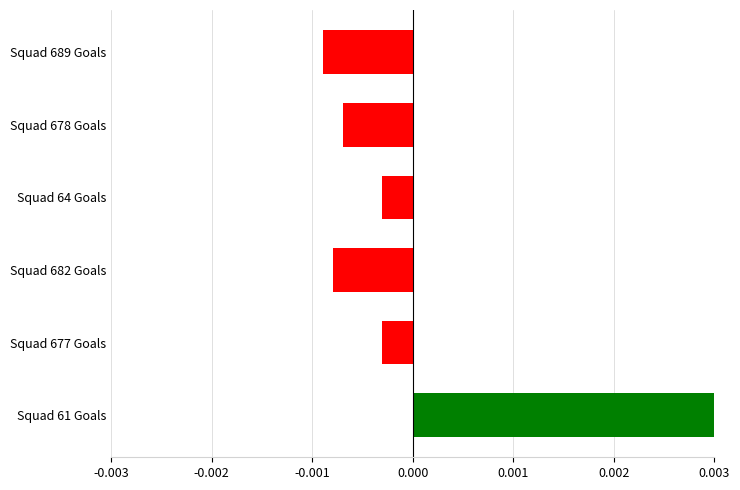

Between Squad 61 Goals and Squad 677 Goals, which is larger?

Squad 61 Goals